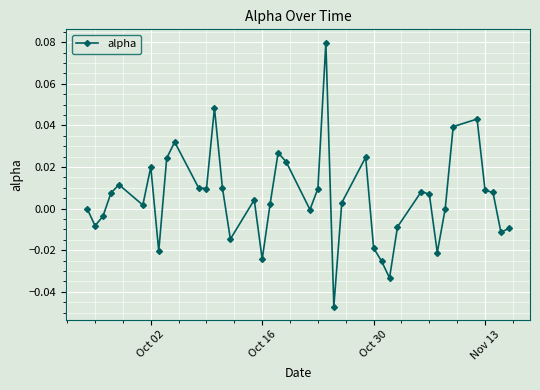

True or false: there are more than 1 points higher than both neighbors.

True